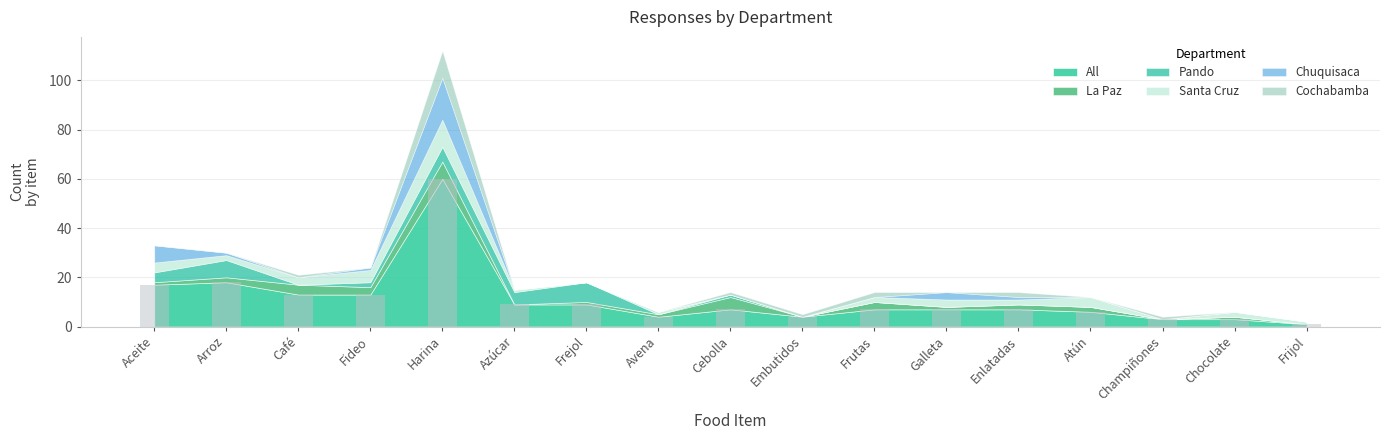

What position from the right is Avena?

10